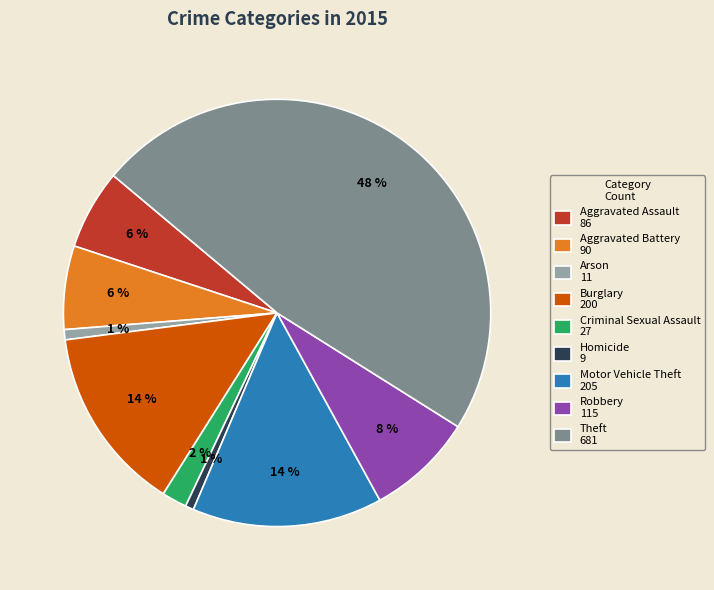

Is there any slice that represents more than half of the pie?

No